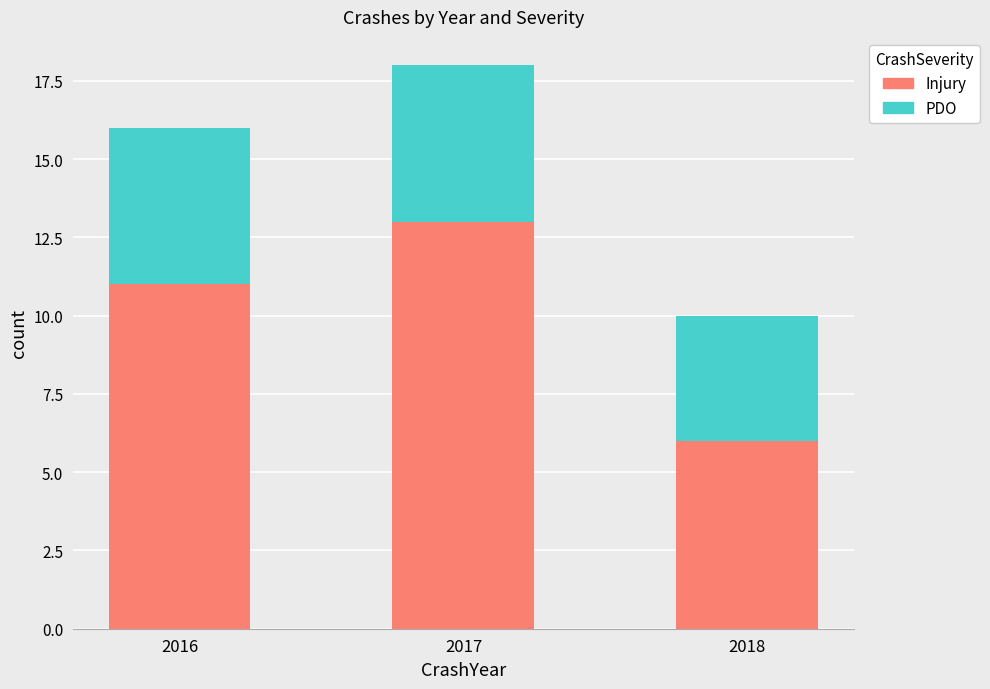

What is the difference between the maximum and minimum values in the Injury series?

7